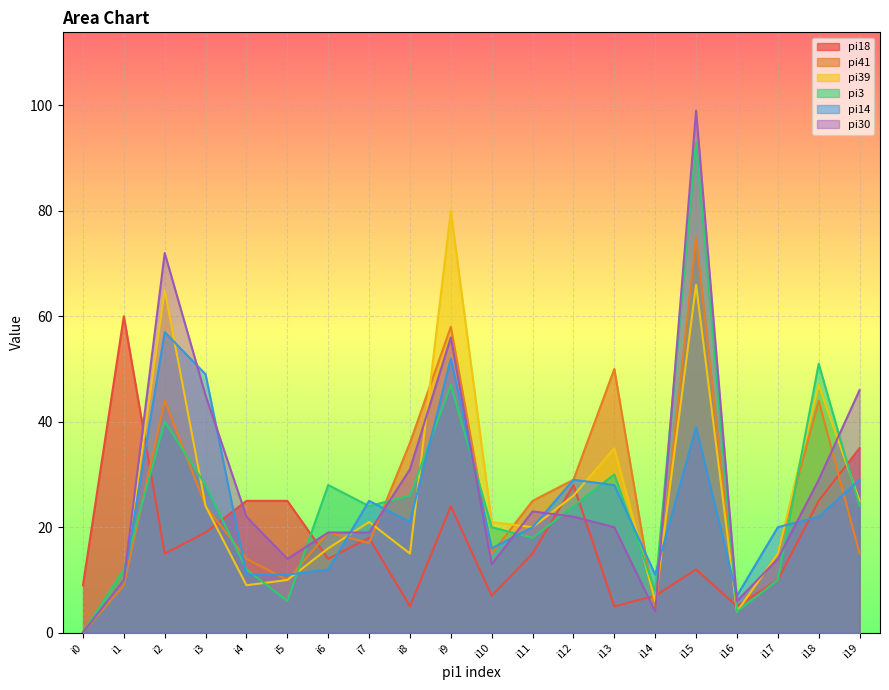

Between i11 and i7, which is larger?

i7